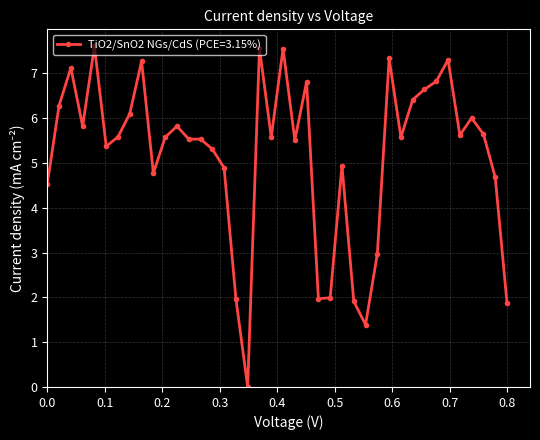

What is the maximum value shown in the chart?

7.6